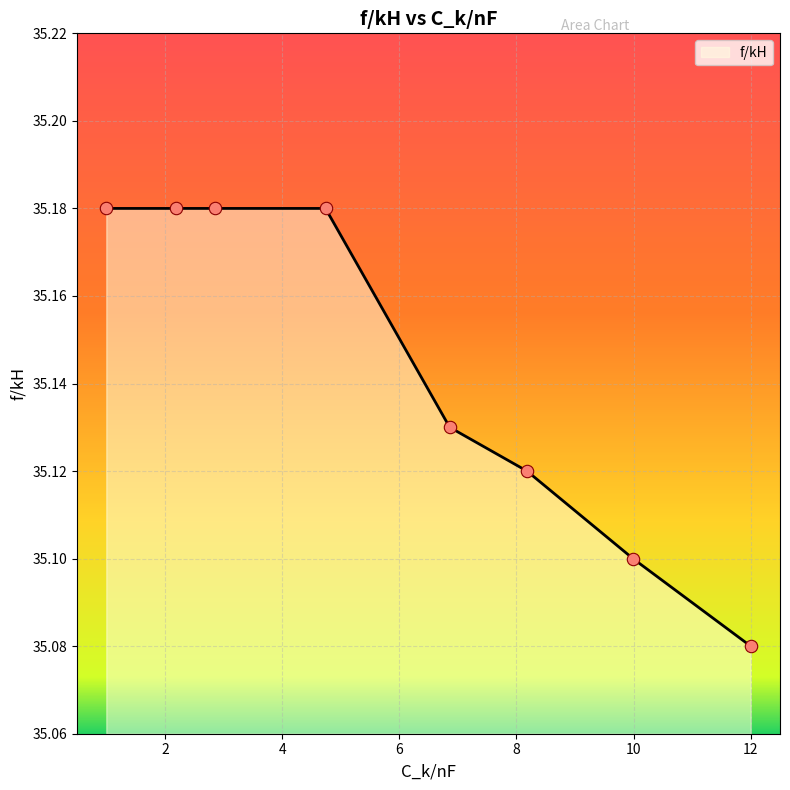

True or false: the data has more than 2 interior local peaks.

False